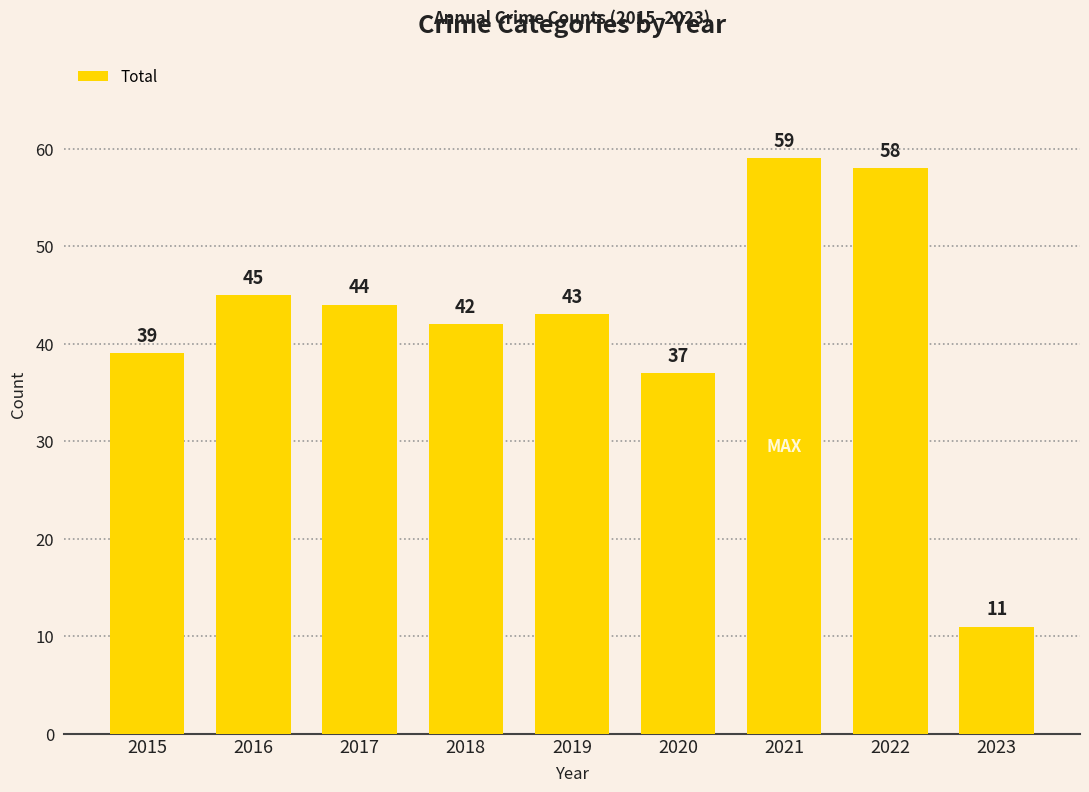

At which label does the data first exceed 43?

2016